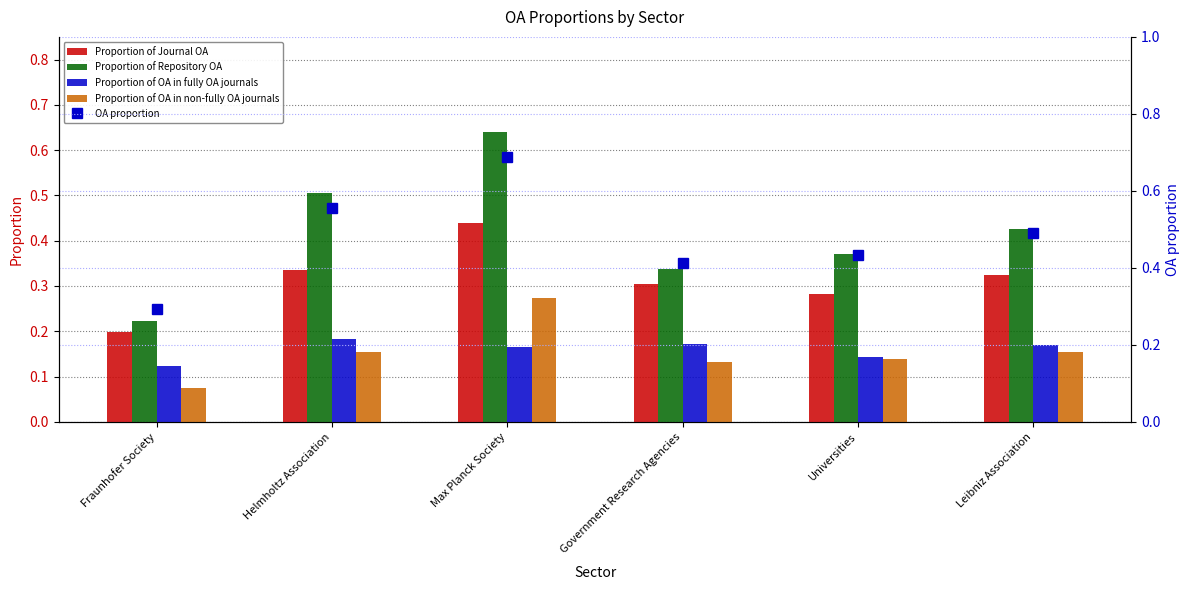

What is the sum of all Proportion of OA in non-fully OA journals values?

0.9